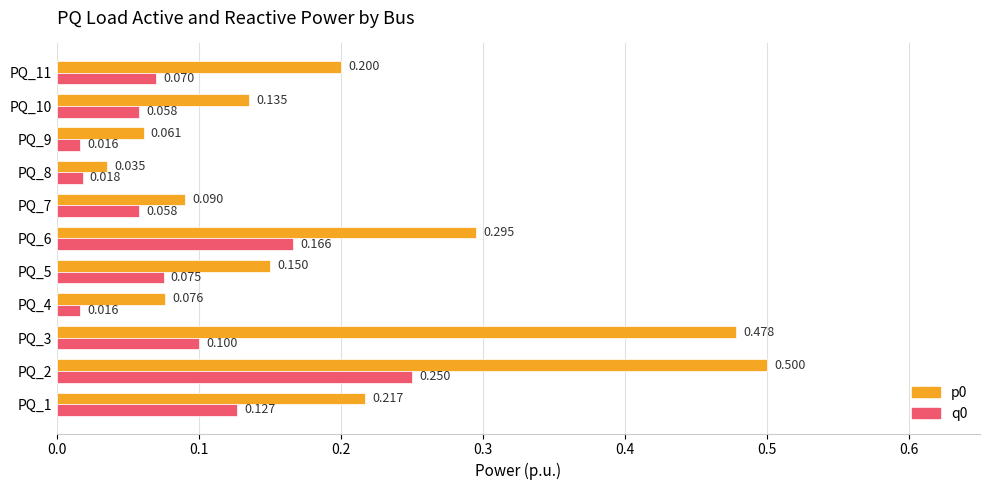

Is the value of p0 at PQ_10 greater than the value of q0 at PQ_1?

Yes